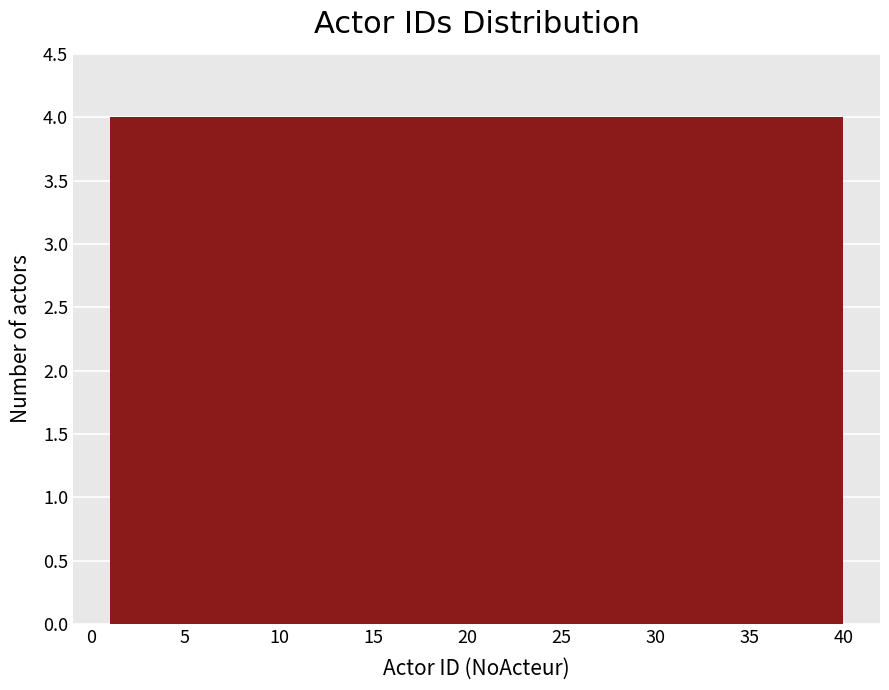

Reading left to right, list every bar in this chart as the range it spans on the x-axis followed by its height. Neither the bar edges nor the heights are printed on the chart, so give them approximately, as read against the axes.

1.0 to 4.9: 4
4.9 to 8.8: 4
8.8 to 12.7: 4
12.7 to 16.6: 4
16.6 to 20.5: 4
20.5 to 24.4: 4
24.4 to 28.3: 4
28.3 to 32.2: 4
32.2 to 36.1: 4
36.1 to 40.0: 4